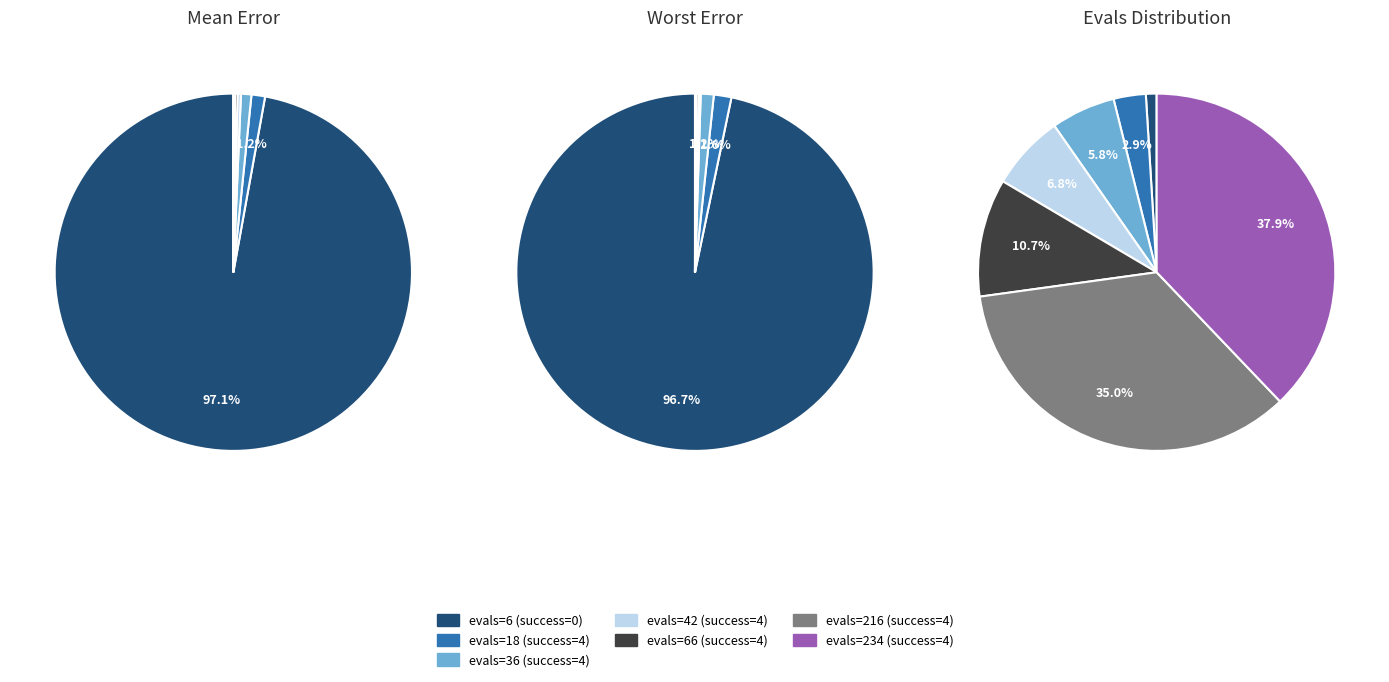

How many slices are in this pie chart?

7